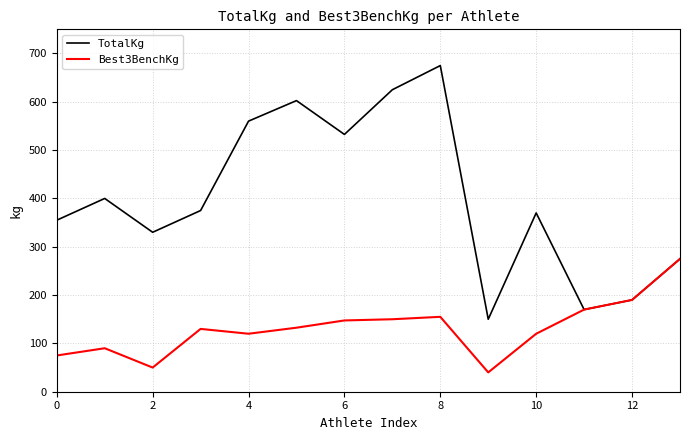

What is the difference between the maximum and minimum values in the TotalKg series?

525.0